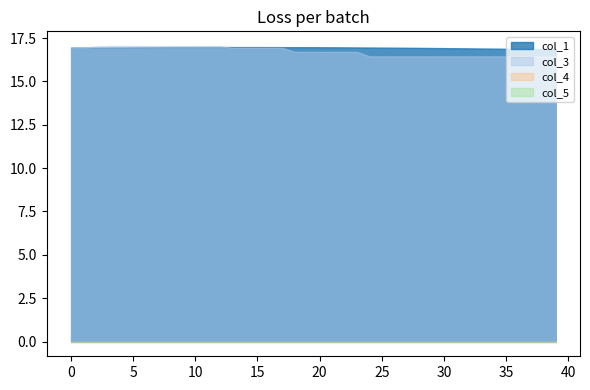

Does the chart display data point markers on the line(s)?

No